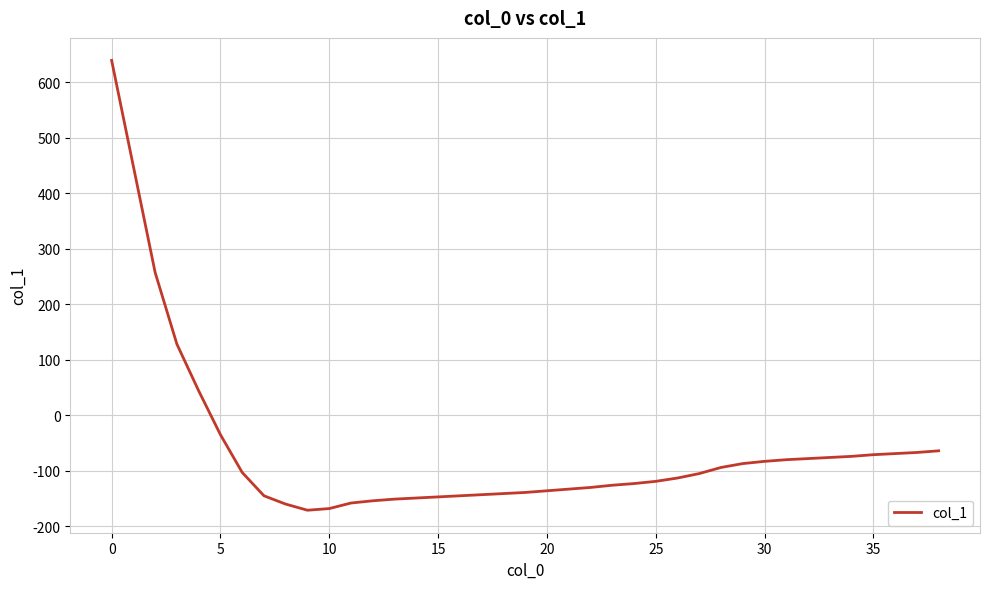

What is the maximum value shown in the chart?

639